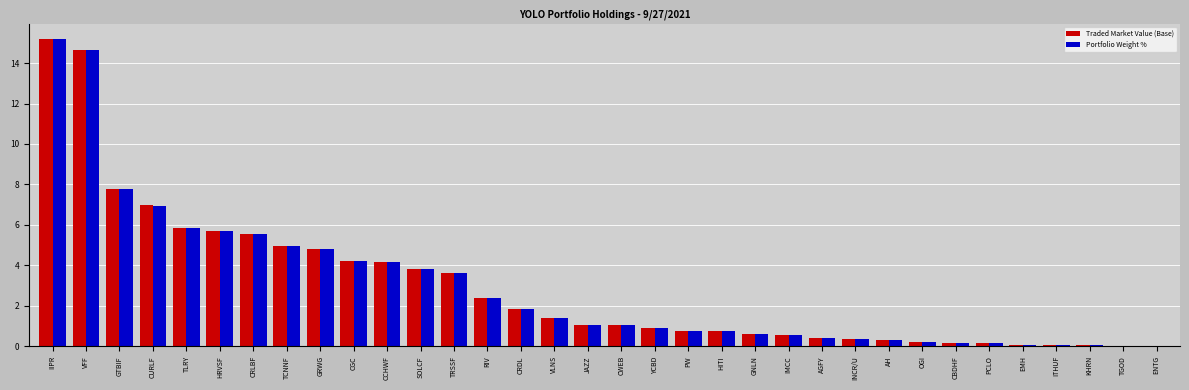

What is the sum of all Portfolio Weight % values?

100.6